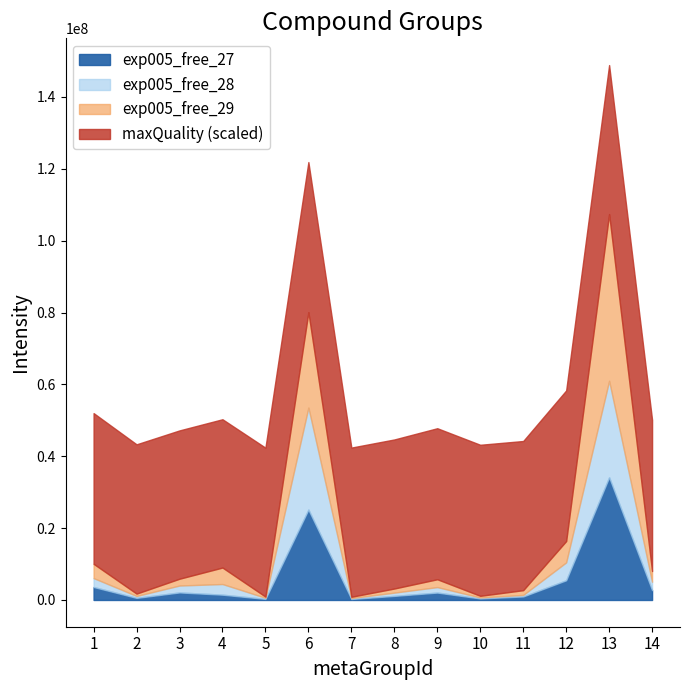

Where is the first local minimum for maxQuality?

4